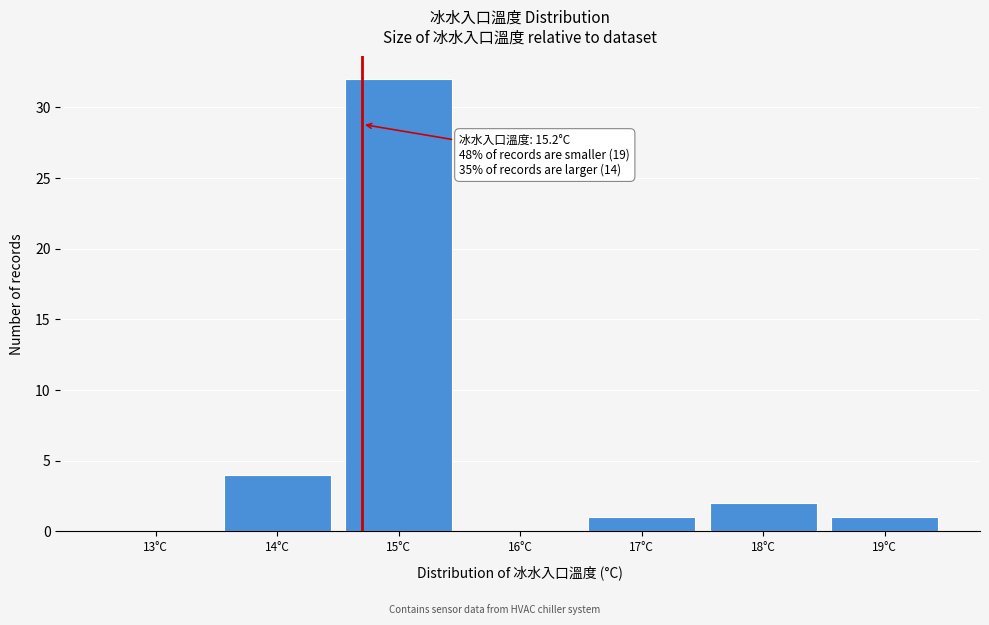

Reading right to left, list all the values displayed in this chart.

19°C=1	18°C=2	17°C=1	16°C=0	15°C=32	14°C=4	13°C=0